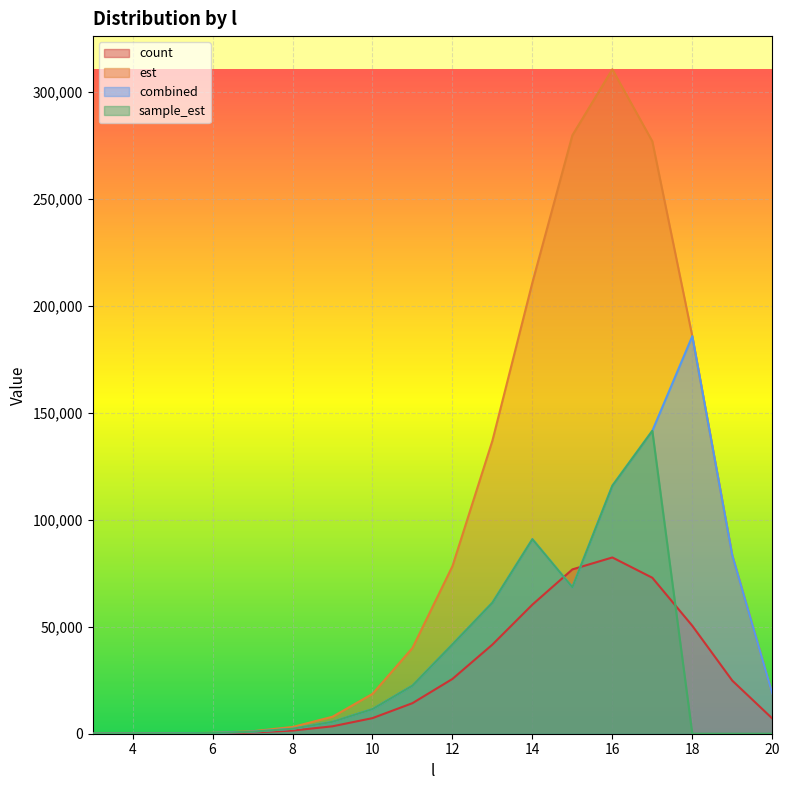

Count the number of categories in the chart.

18